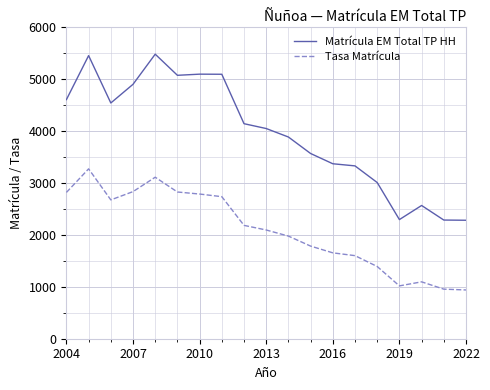

True or false: Matrícula EM Total TP HH and Tasa Matrícula intersect in this chart.

False